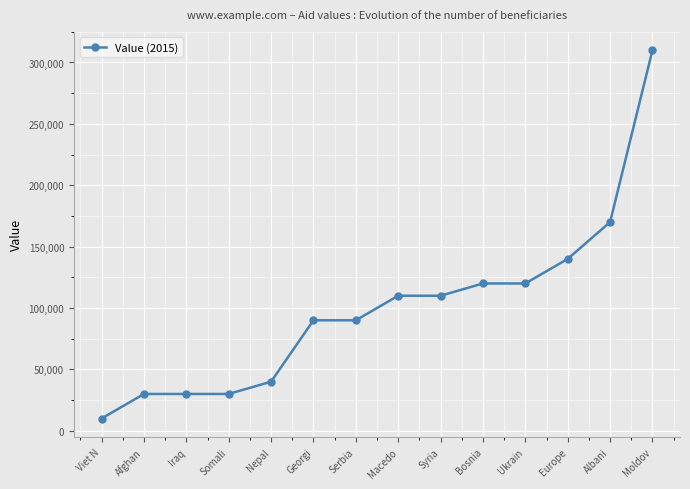

What is the sum of the values at Nepal and Syria?

150000